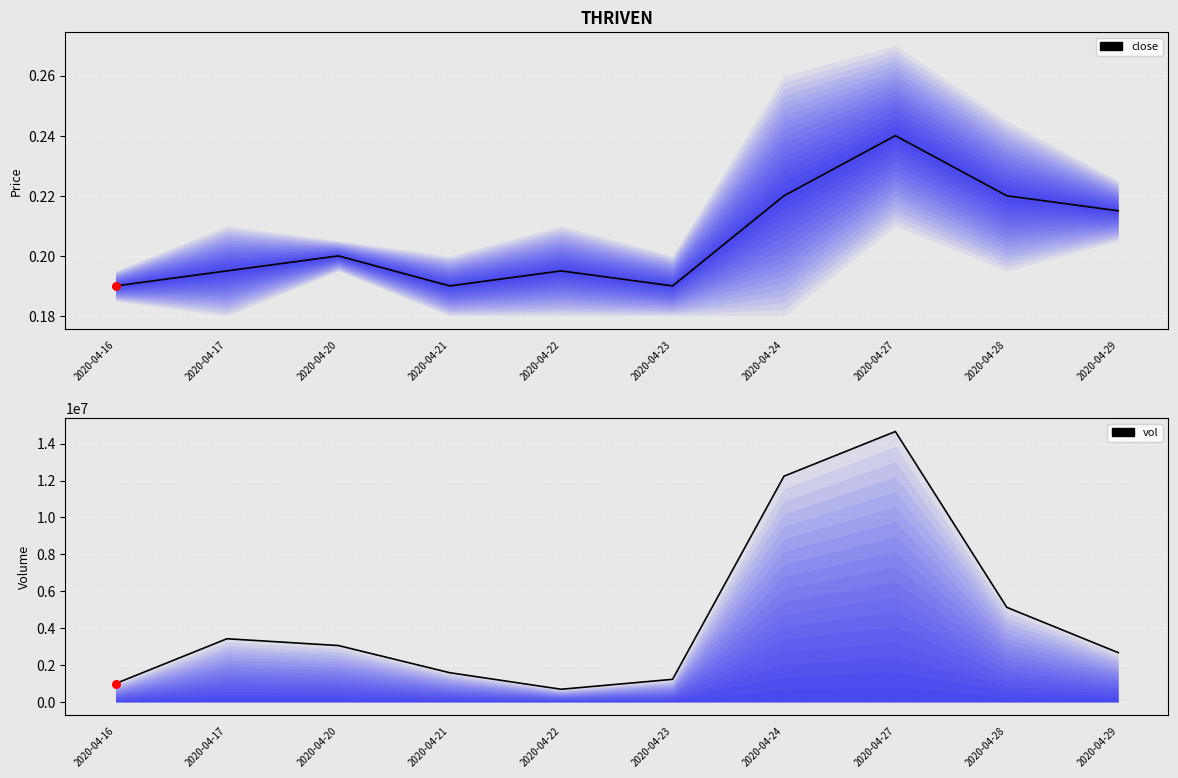

What are all the series names shown in the legend?

close, vol